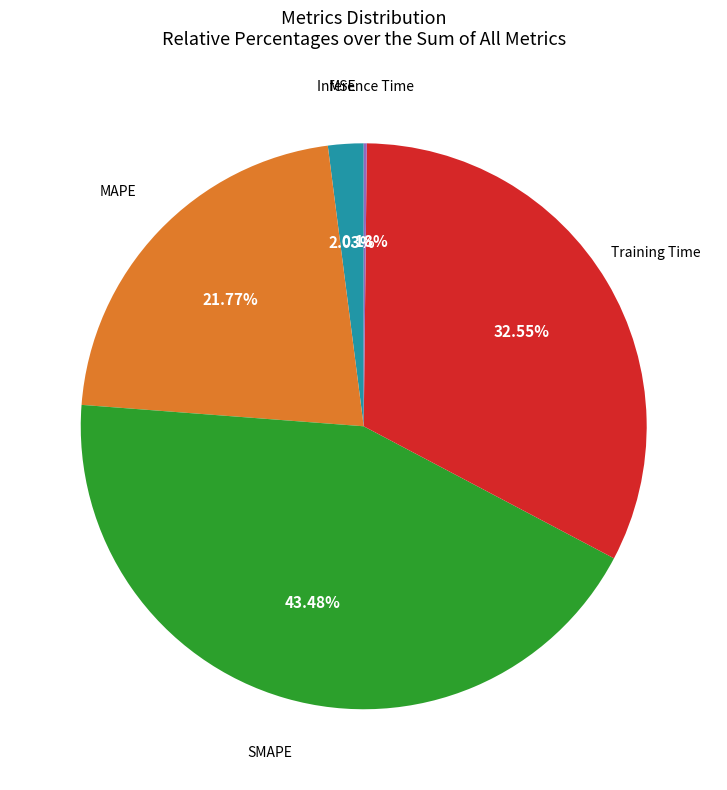

Is there a majority slice in this chart?

No